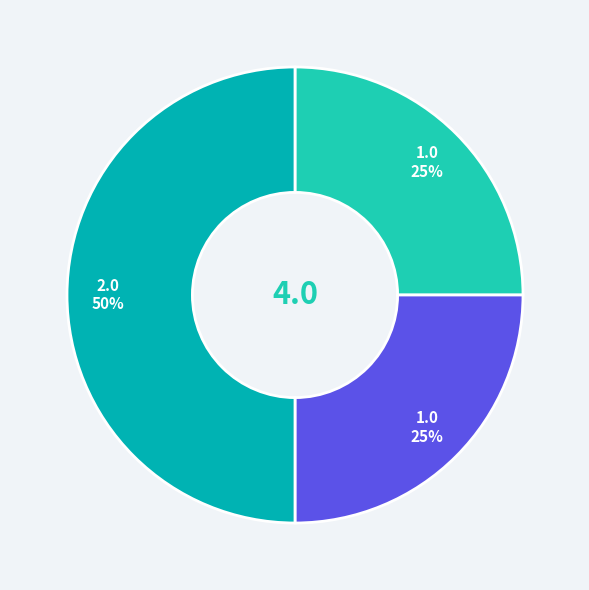

To the nearest percent, what is the difference between the largest and smallest slice percentages?

25%